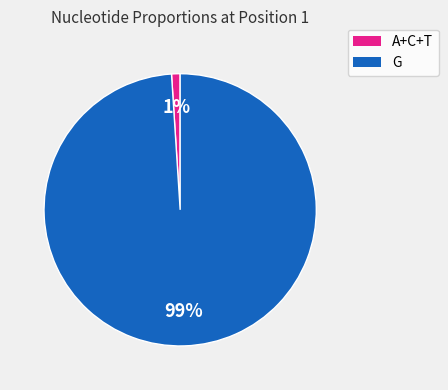

Does any single category account for the majority?

Yes